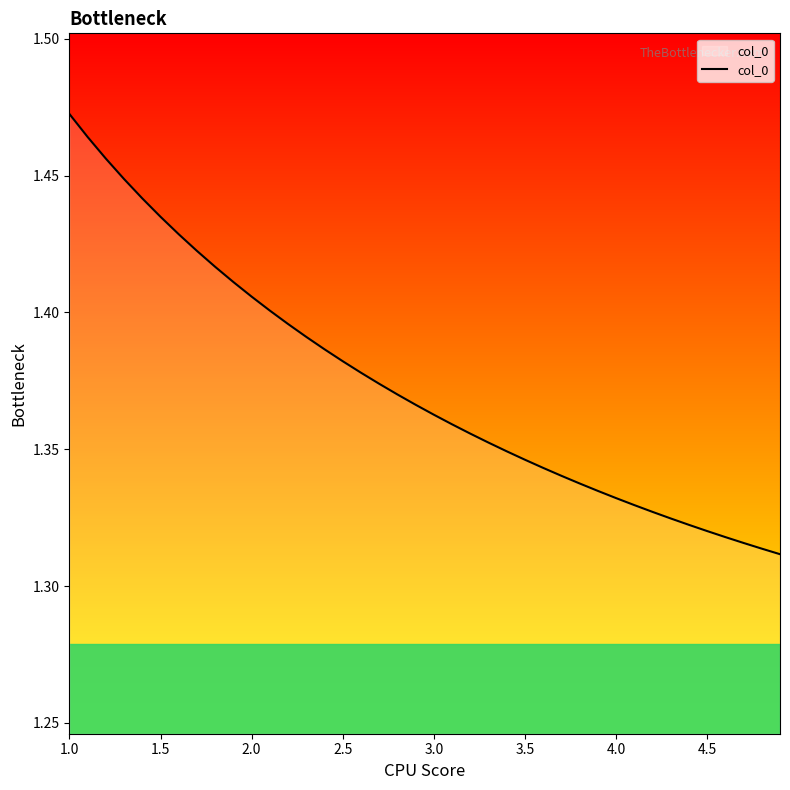

Reading left to right, list all the values displayed in this chart.

1.5	1.5	1.5	1.4	1.4	1.4	1.4	1.4	1.4	1.4	1.4	1.4	1.4	1.4	1.4	1.4	1.4	1.4	1.4	1.4	1.4	1.4	1.4	1.4	1.3	1.3	1.3	1.3	1.3	1.3	1.3	1.3	1.3	1.3	1.3	1.3	1.3	1.3	1.3	1.3